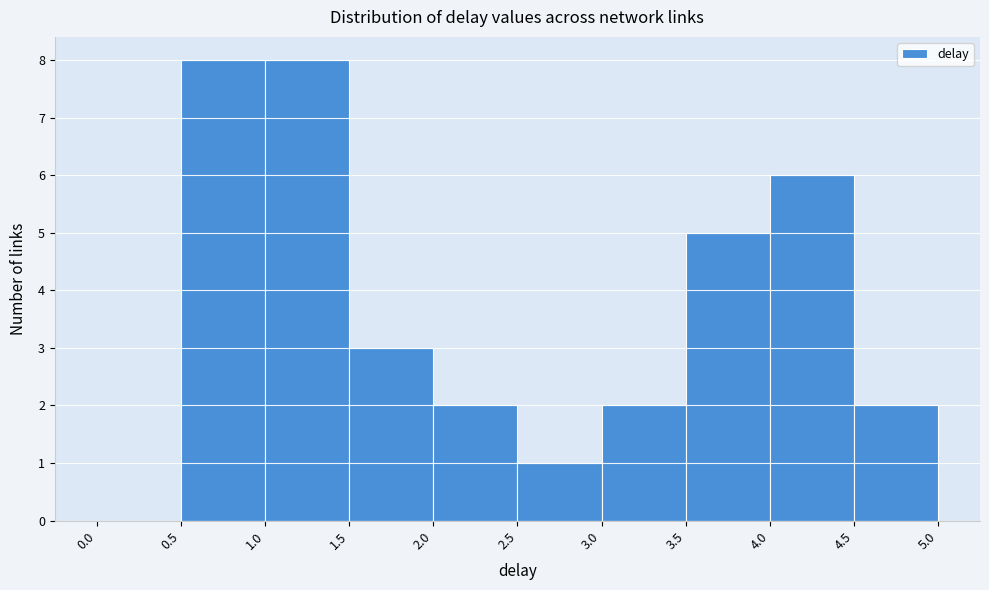

How tall is the bar that spans 4.5 to 5.0 on the x-axis? The values are not printed on the chart, so give them approximately, as read against the axis.

2